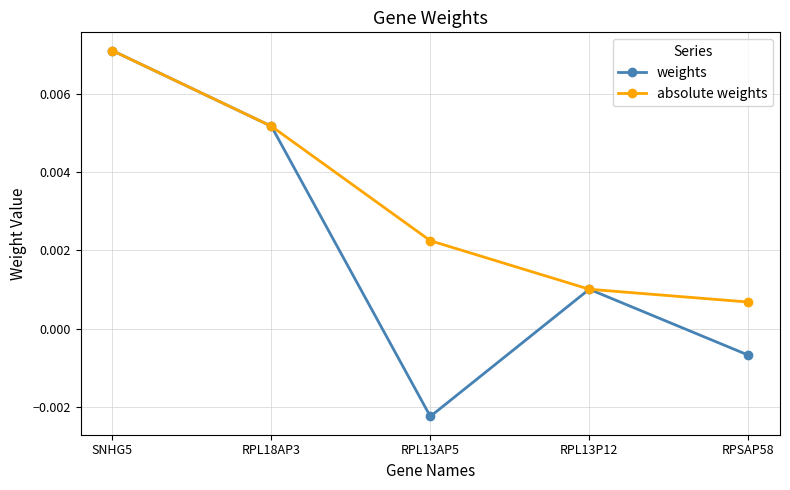

What is the label of the 1st point from the right?

RPSAP58